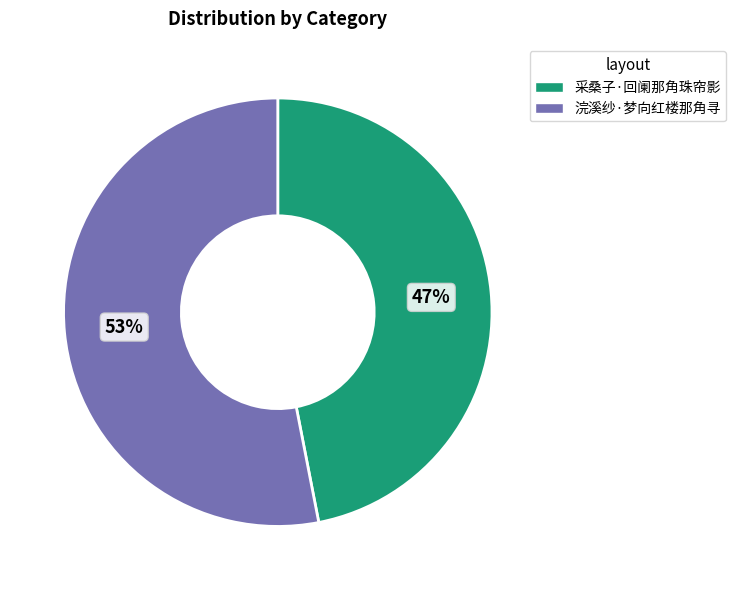

Which category accounts for the majority?

浣溪纱·梦向红楼那角寻